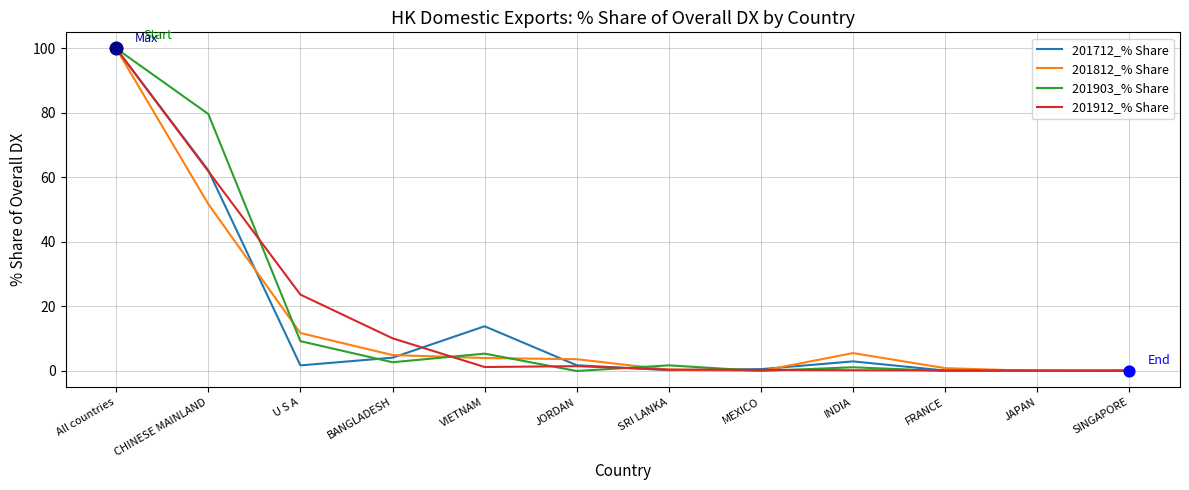

At which label is 201812_% Share closest to 50?

CHINESE MAINLAND